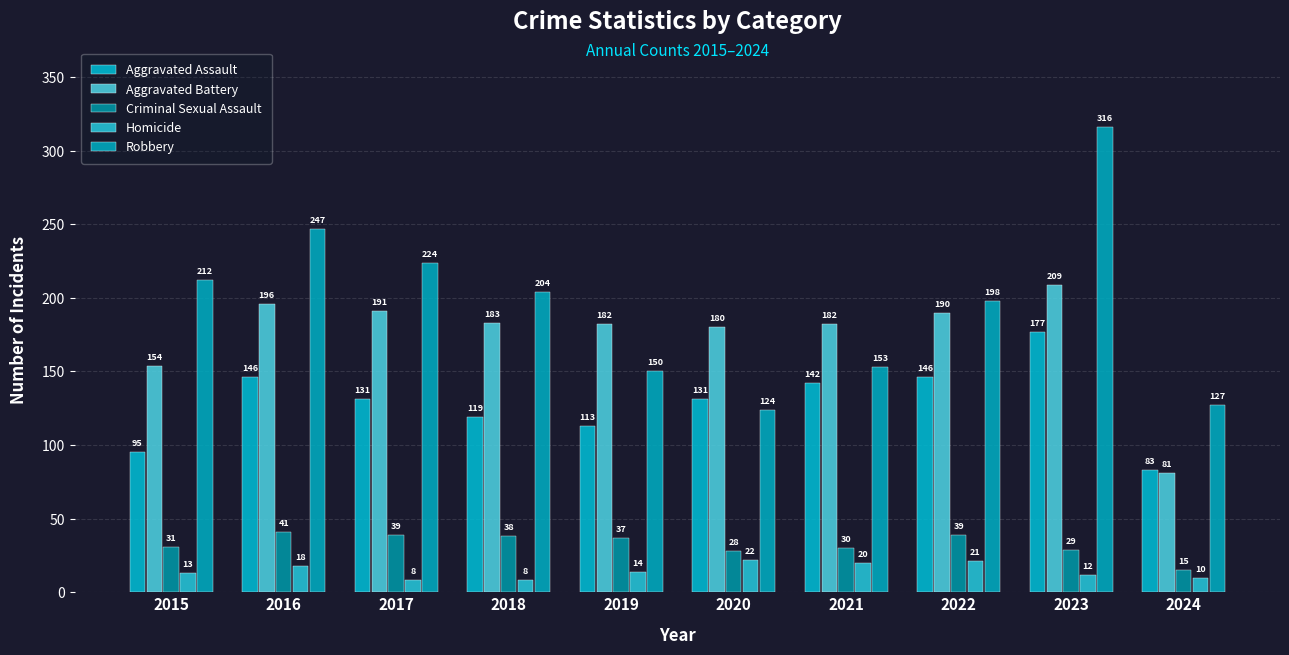

True or false: Criminal Sexual Assault has a value of 18 at 2022.

False